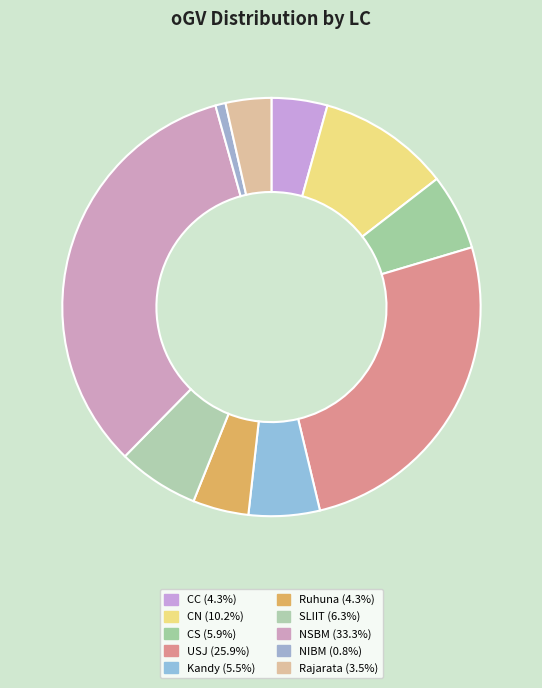

To the nearest percent, what is the average slice percentage?

10%